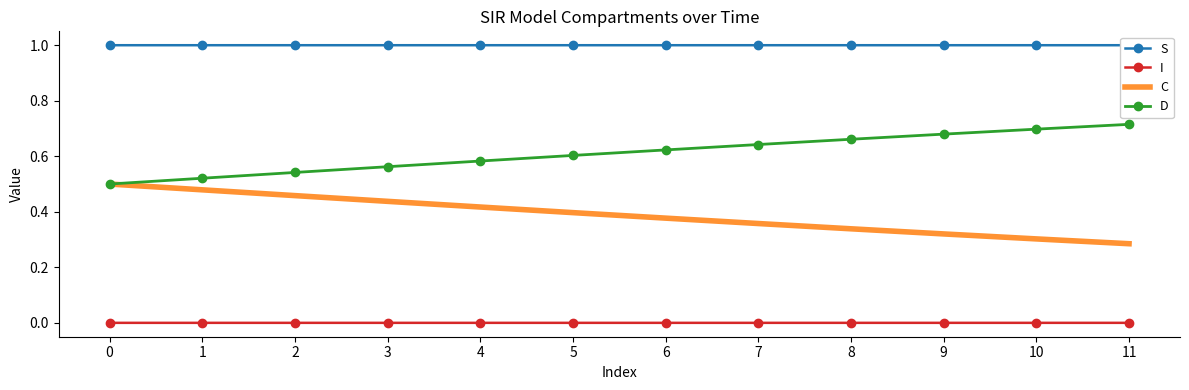

What is the sum of all S values?

12.0